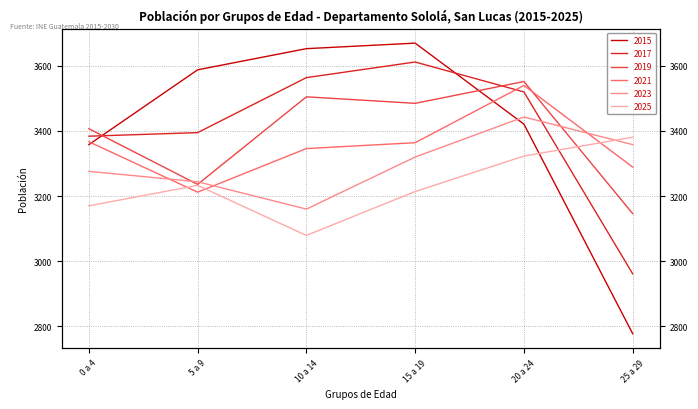

True or false: 2015 has a value of 1607 at 0 a 4.

False